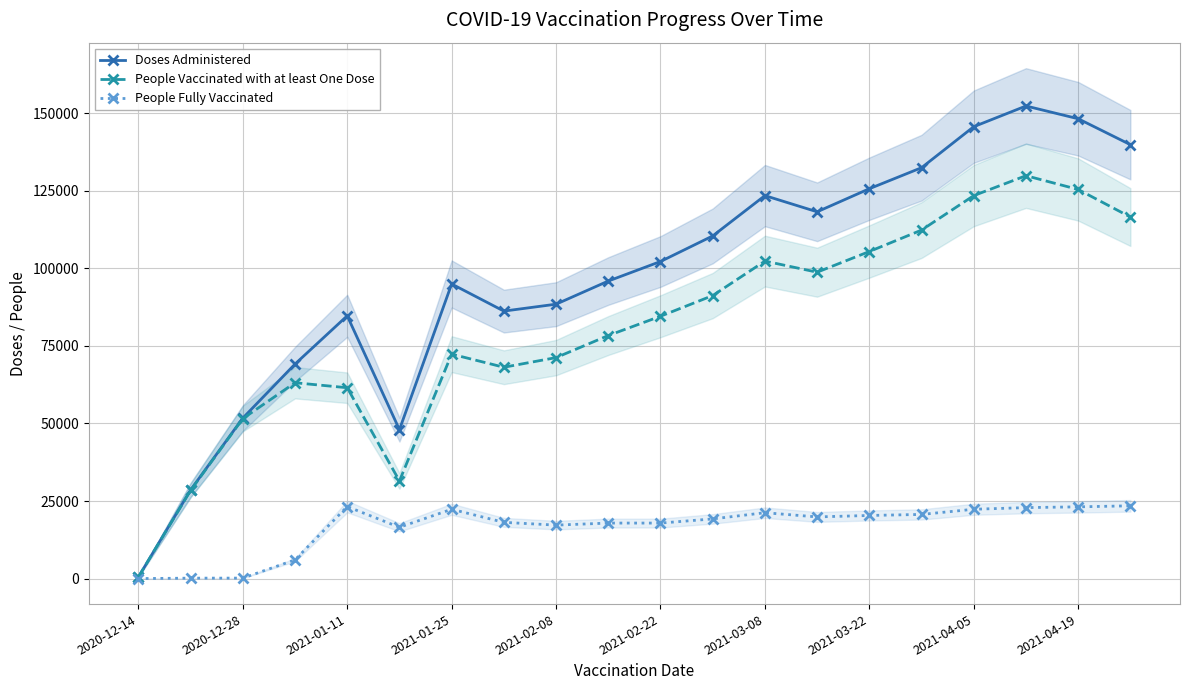

At how many categories does at least one series exceed 17499?

19